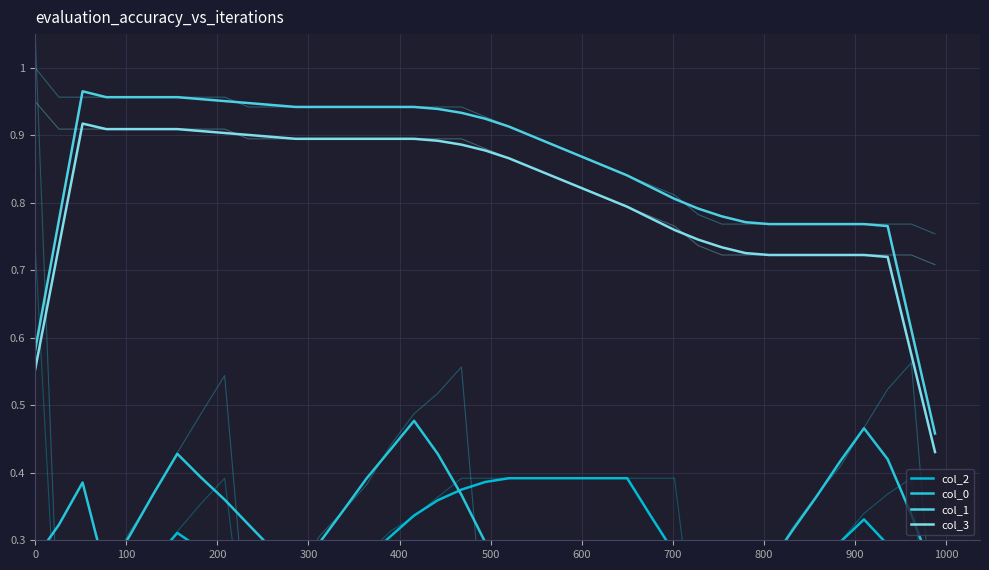

In col_1, how many points are higher than both neighbors (excluding endpoints)?

1